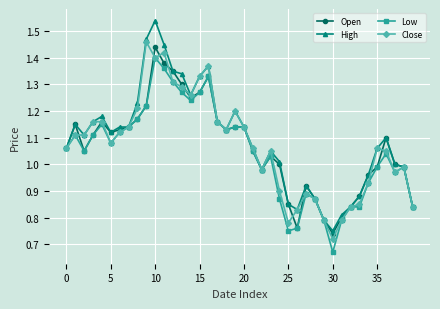

List the series in order of their peak value, lowest first.

Low, Open, Close, High